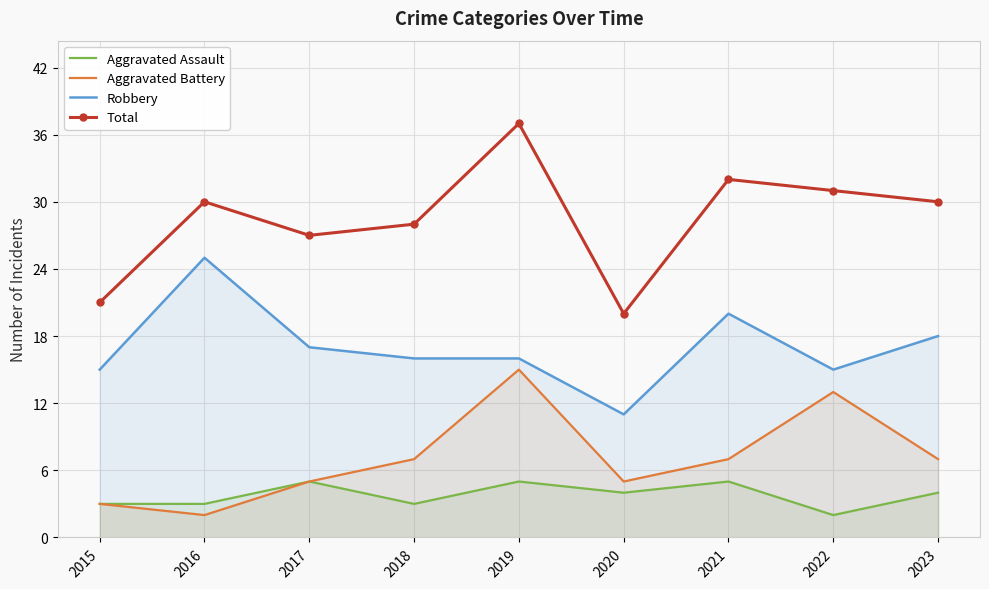

Reading left to right, extract all data points from this chart.

Aggravated Assault: 3	3	5	3	5	4	5	2	4
Aggravated Battery: 3	2	5	7	15	5	7	13	7
Robbery: 15	25	17	16	16	11	20	15	18
Total: 21	30	27	28	37	20	32	31	30